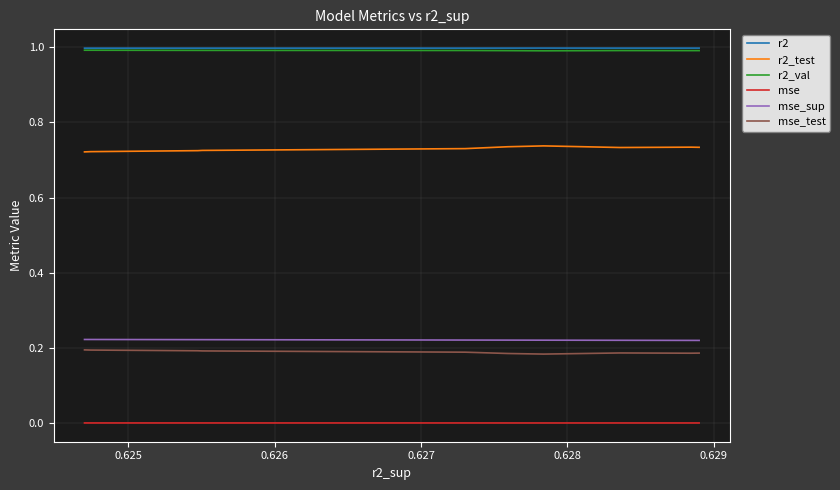

In r2, how many points are higher than both neighbors (excluding endpoints)?

2